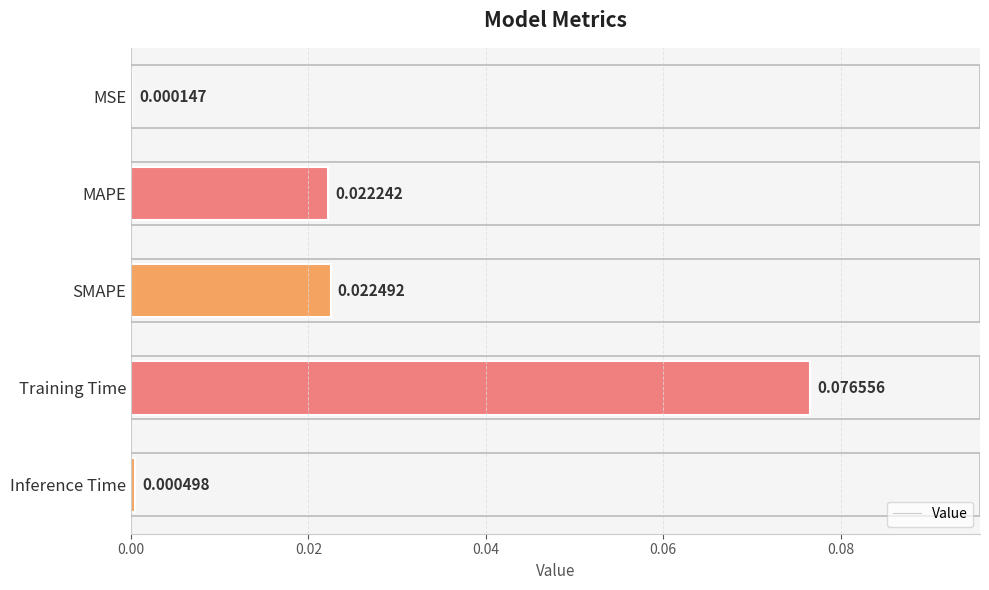

Which has a higher value, Training Time or SMAPE?

Training Time